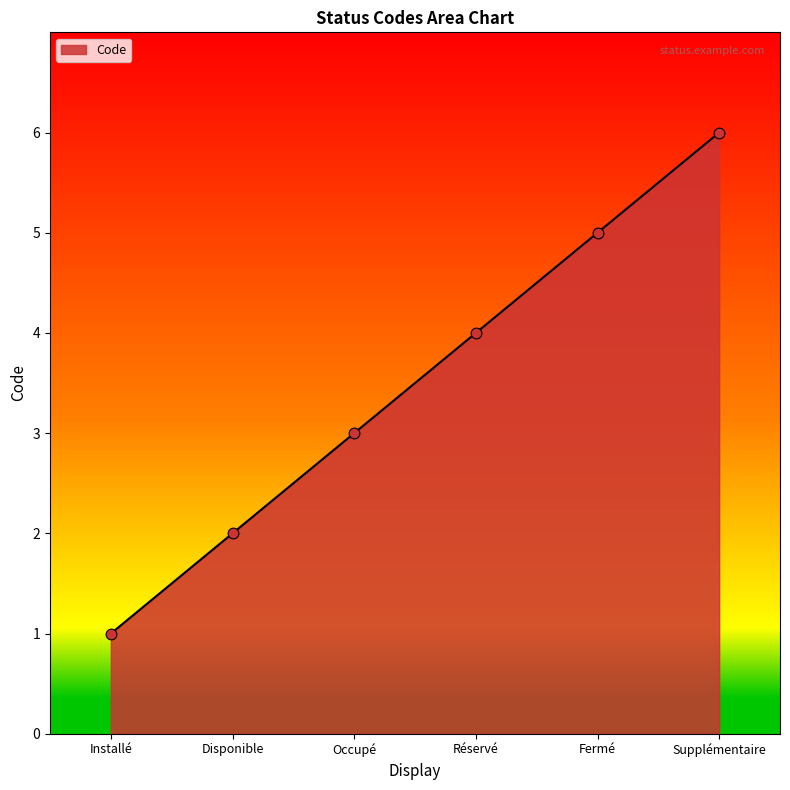

What is the change in value from Occupé to Supplémentaire?

+3